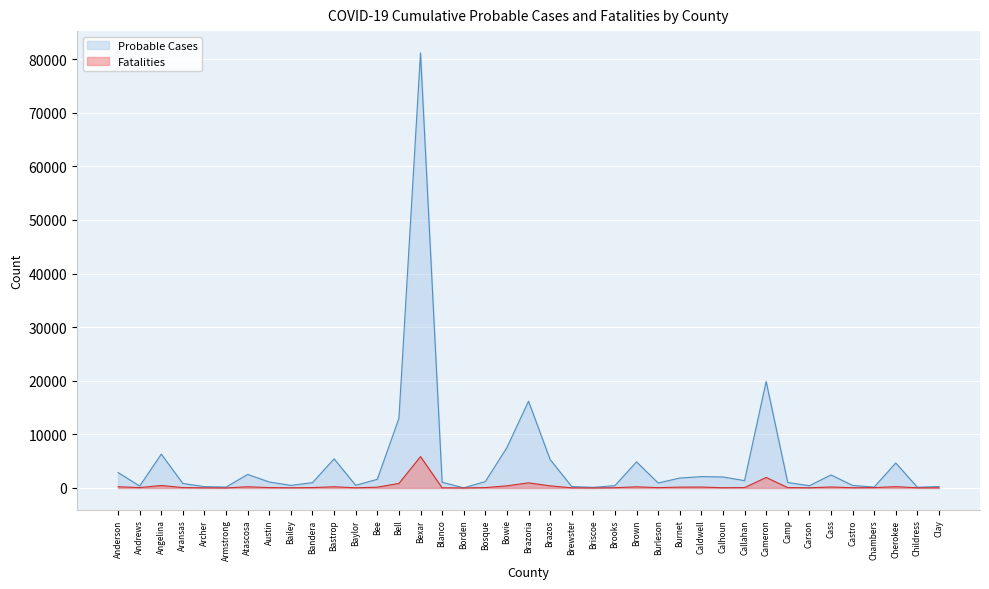

How many distinct data groups are displayed?

2